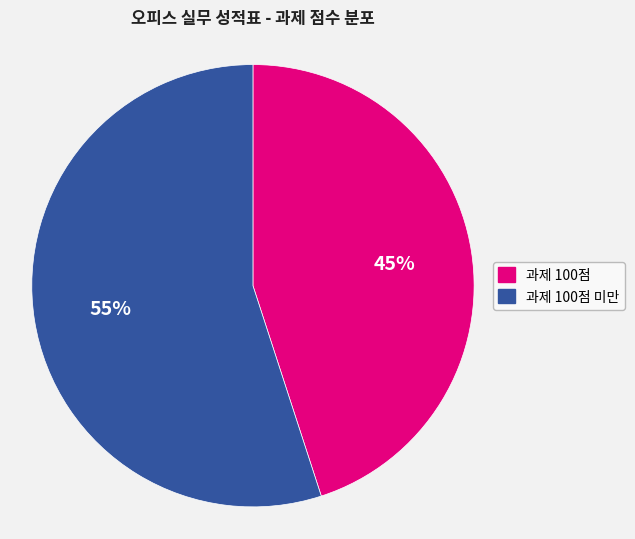

To the nearest percent, what is the difference between the largest and smallest slice percentages?

10%